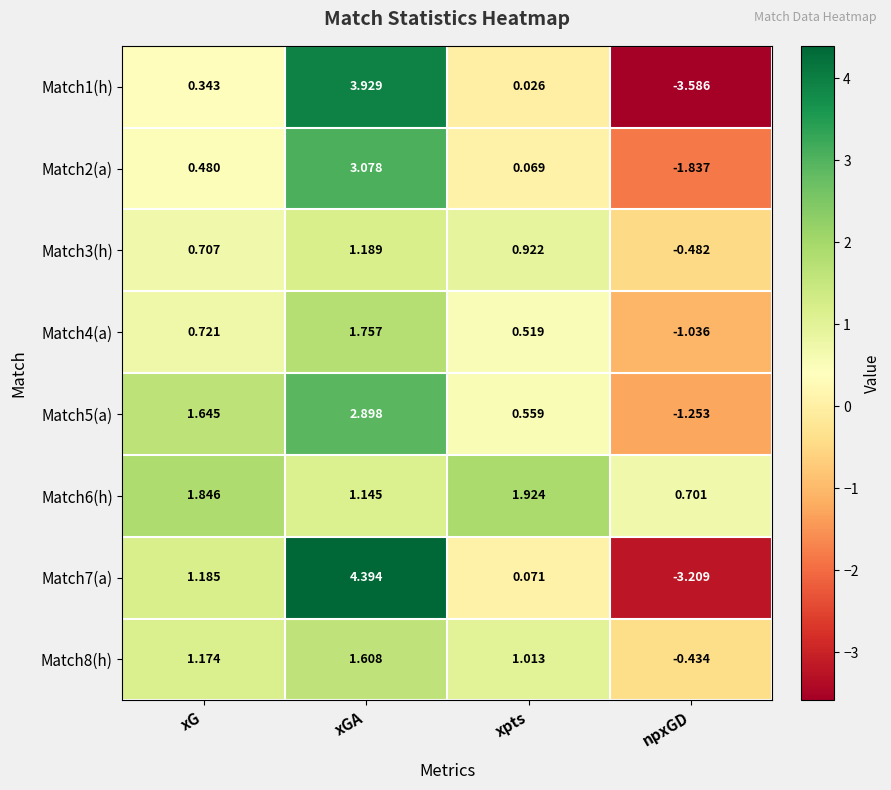

Rank the categories by Match4(a) value from lowest to highest.

npxGD, xpts, xG, xGA